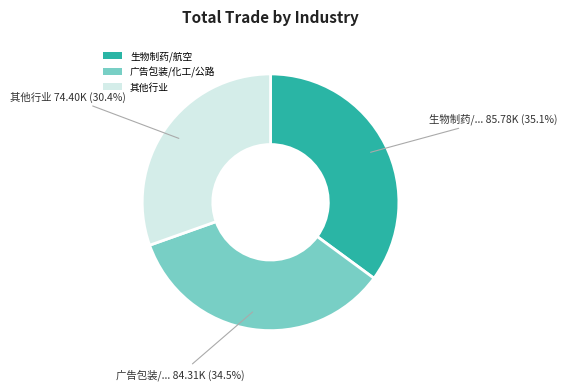

What is the largest slice in the pie chart?

生物制药/航空